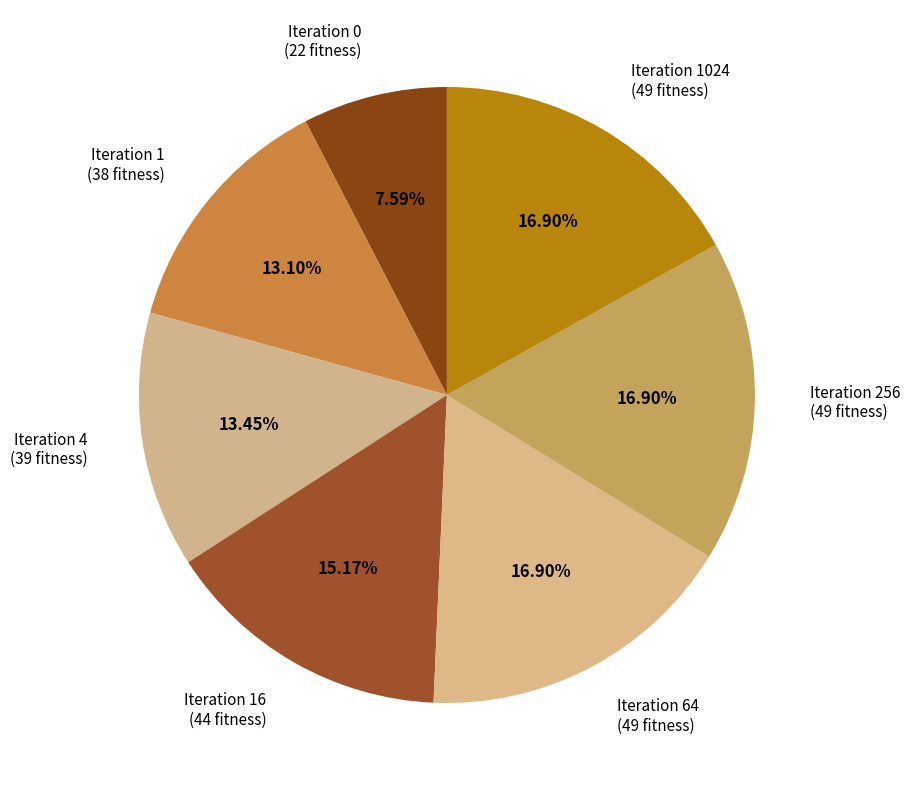

Which category has the smallest portion of the pie?

Iteration 0 (22 fitness)